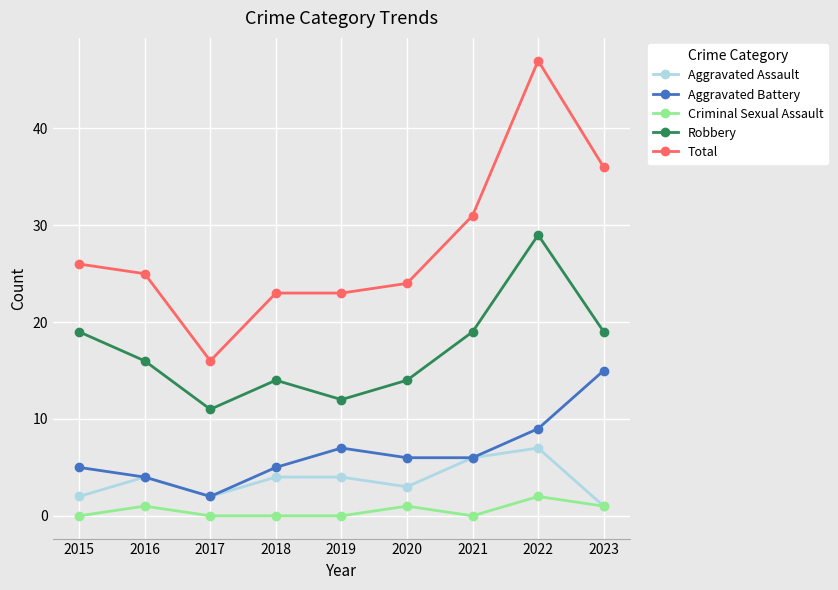

How many distinct data groups are displayed?

5